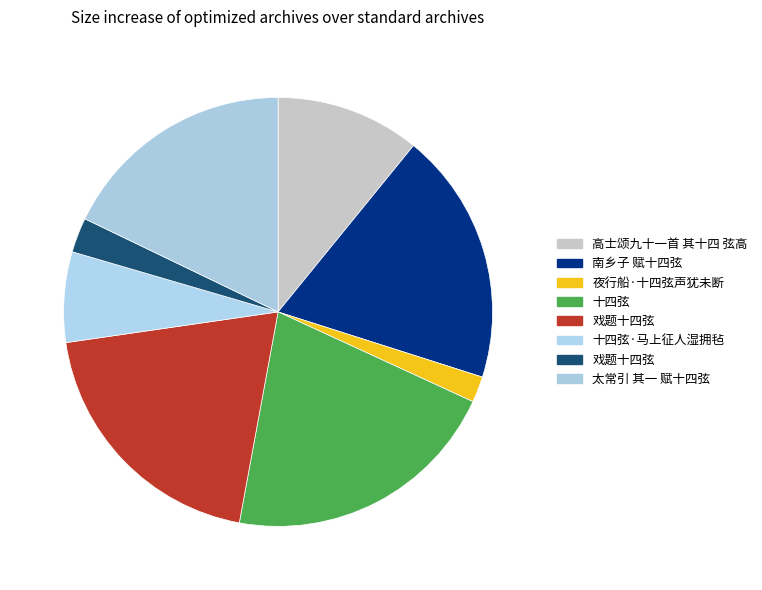

To the nearest percent, what is the difference between the largest and smallest slice percentages?

19%